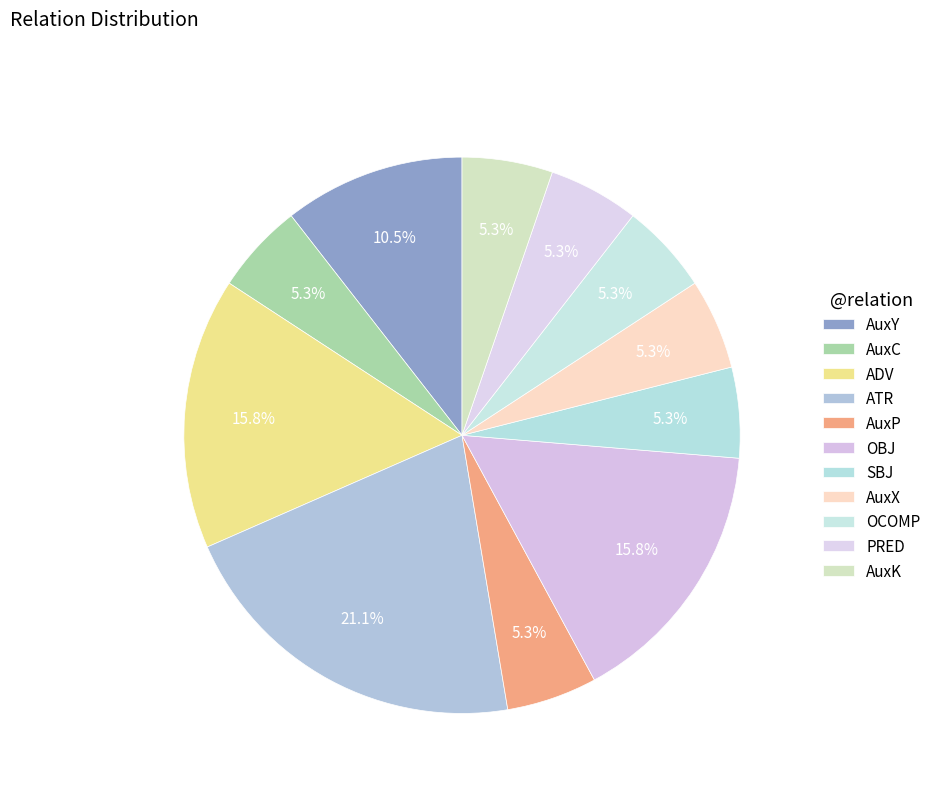

Does ADV represent more than half of the total?

No